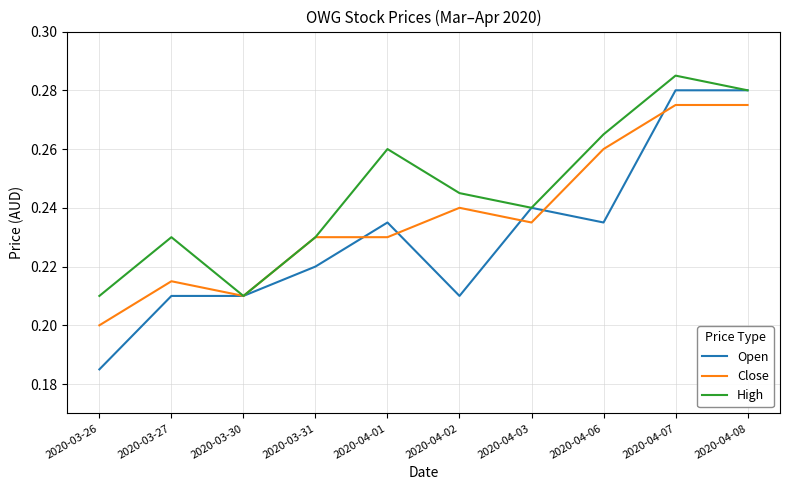

How many series are shown in this chart?

3